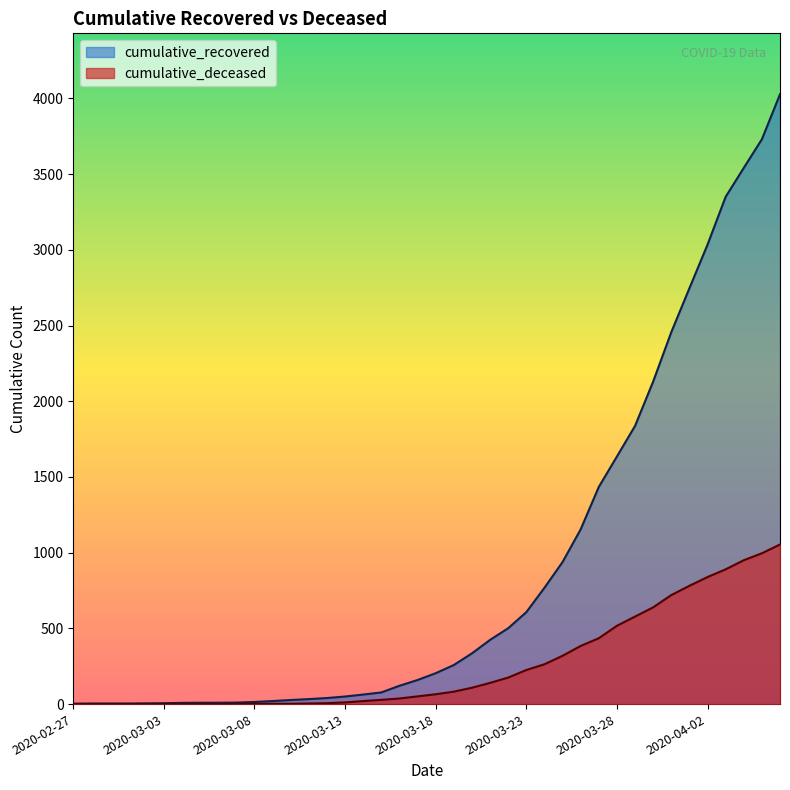

What is the maximum value for cumulative_recovered?

4027